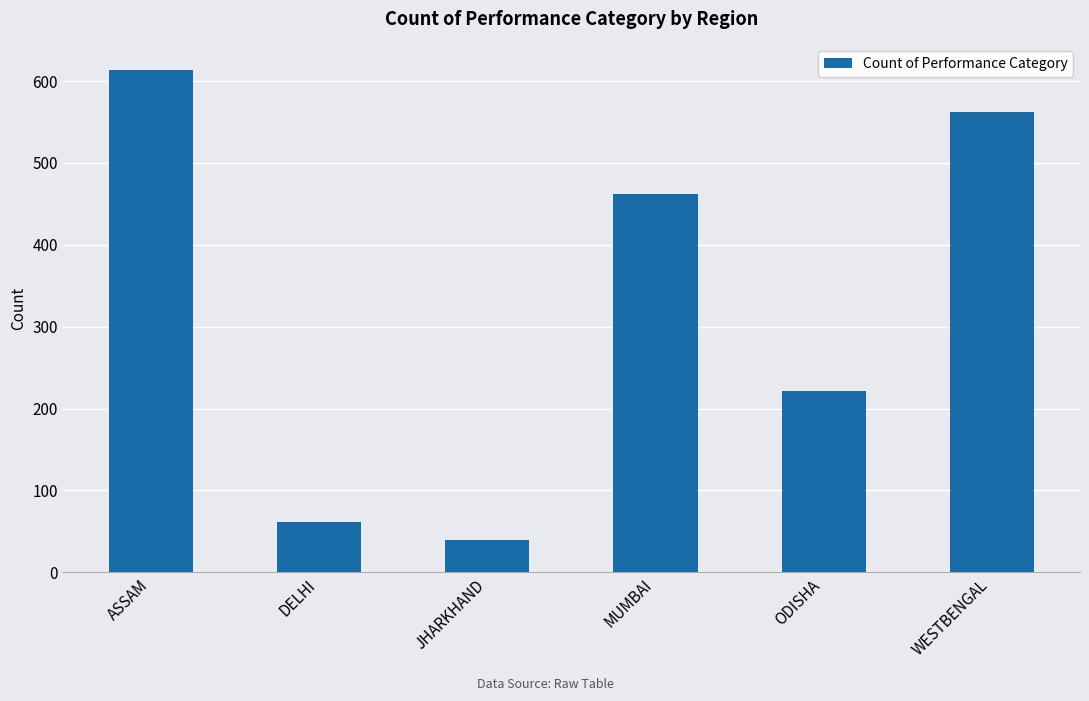

True or false: the data shows 182 at ASSAM.

False